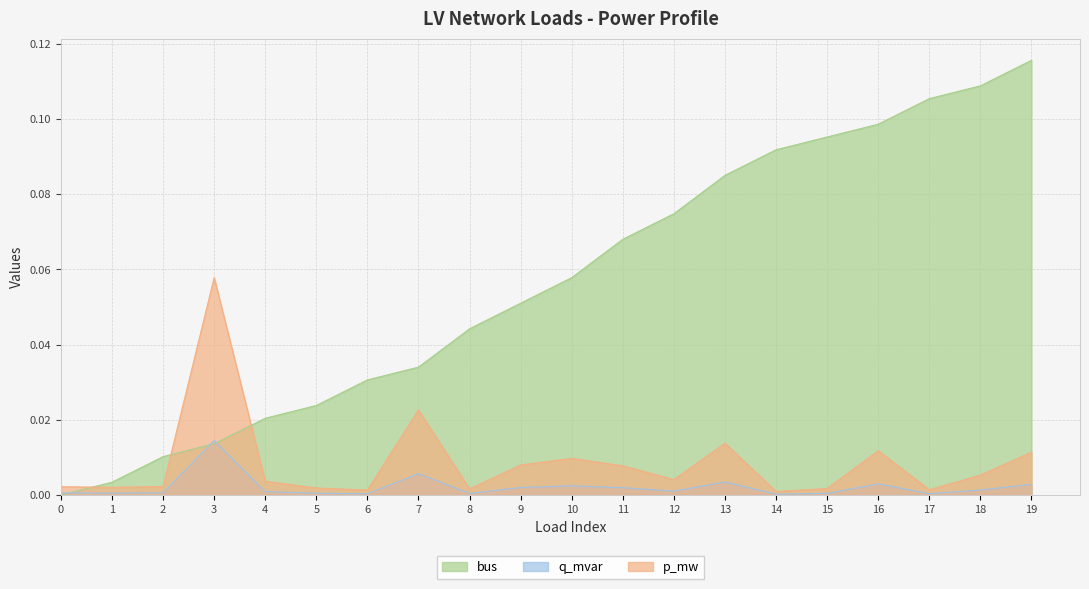

What is the difference between the maximum and minimum values in the bus series?

0.1